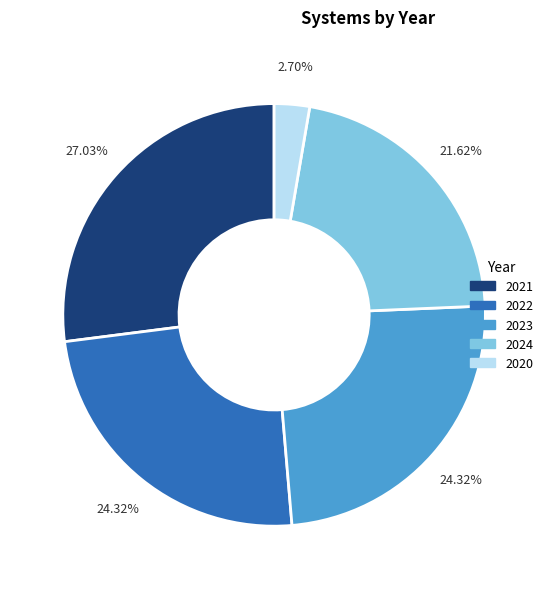

How many segments does this pie chart have?

5